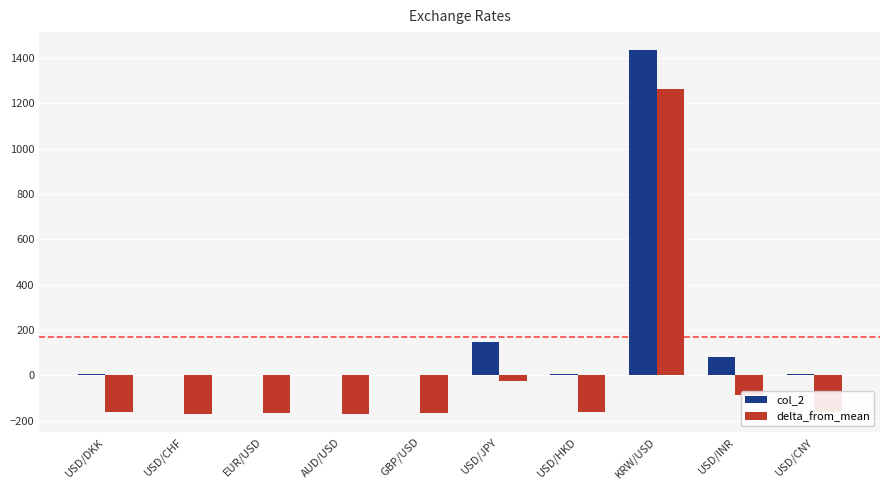

What are all the series names shown in the legend?

col_2, delta_from_mean